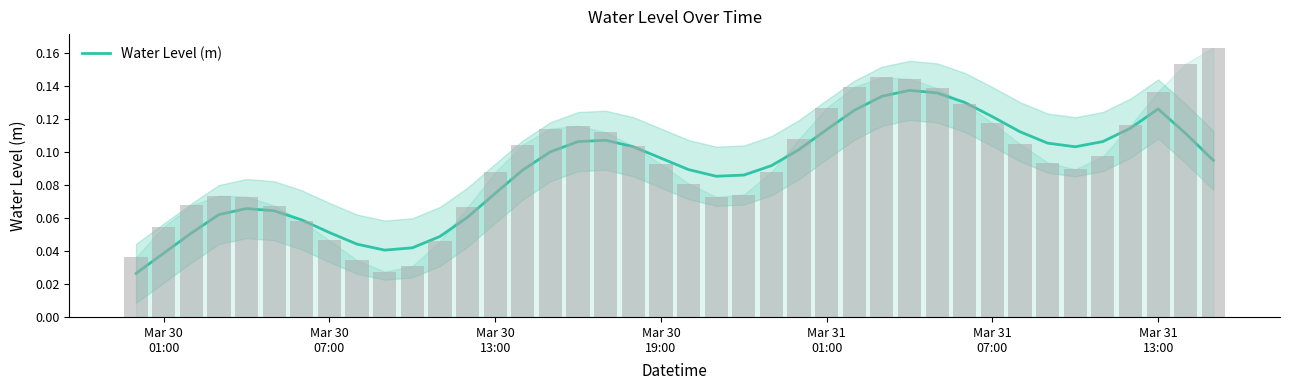

What is the value of the 19th bar from the left?

0.1